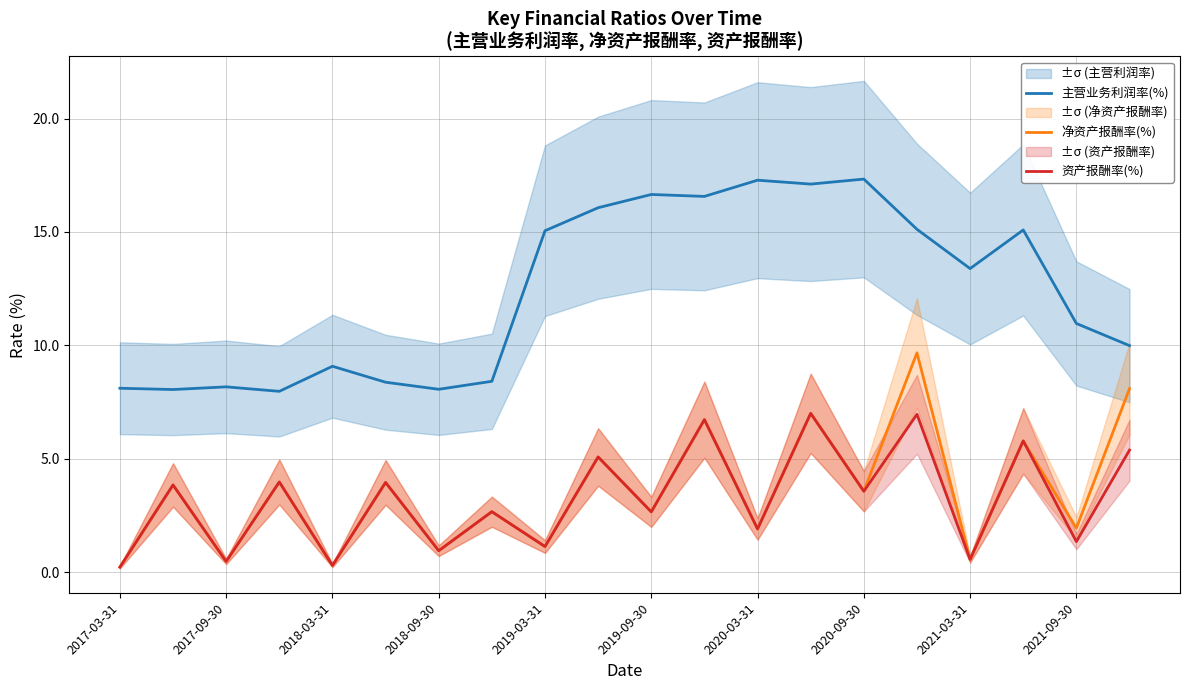

True or false: 资产报酬率(%) and 净资产报酬率(%) intersect in this chart.

False